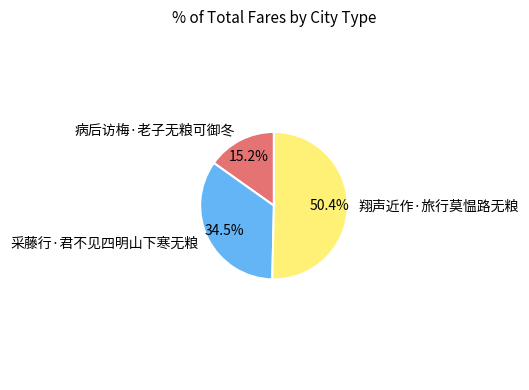

How many segments does this pie chart have?

3